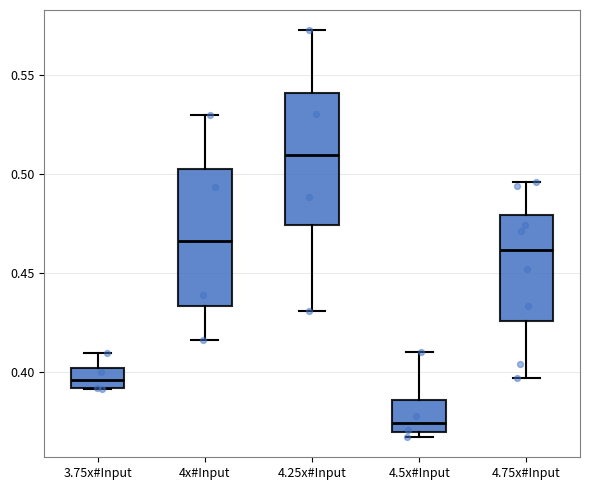

Which box has the highest median line?

4.25x#Input